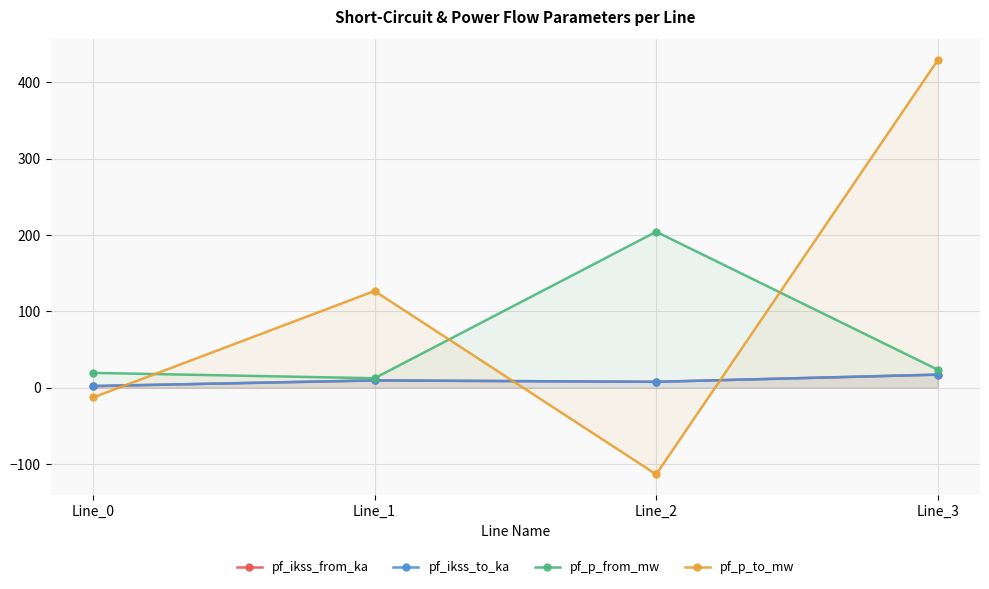

True or false: pf_p_from_mw has more than 0 points higher than both neighbors.

True